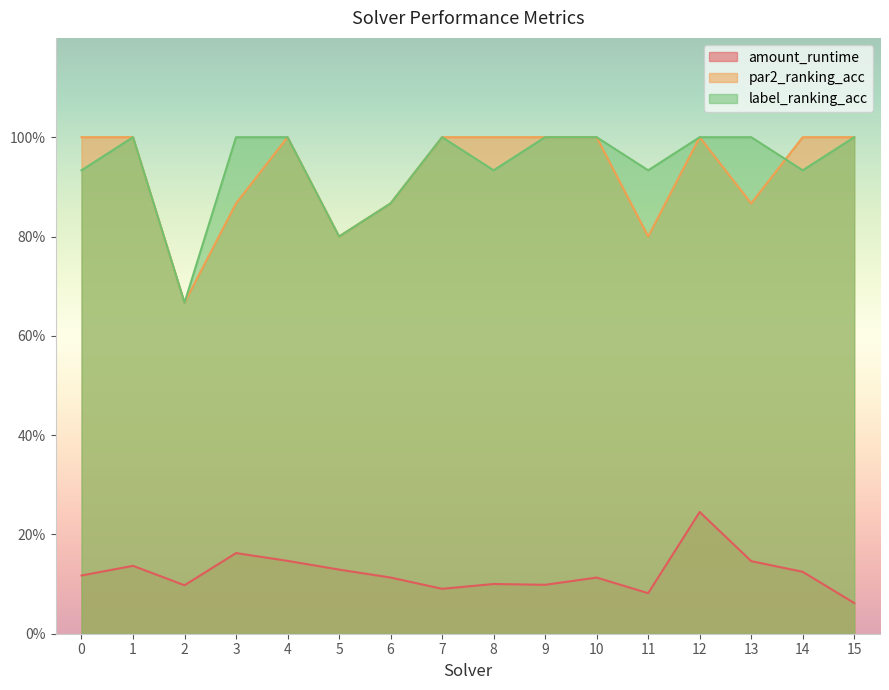

At which category does par2_ranking_acc reach its first local peak?

4